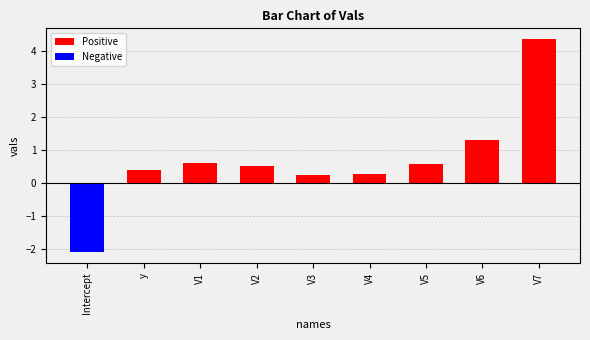

Which series changed the most between V1 and V2?

Positive